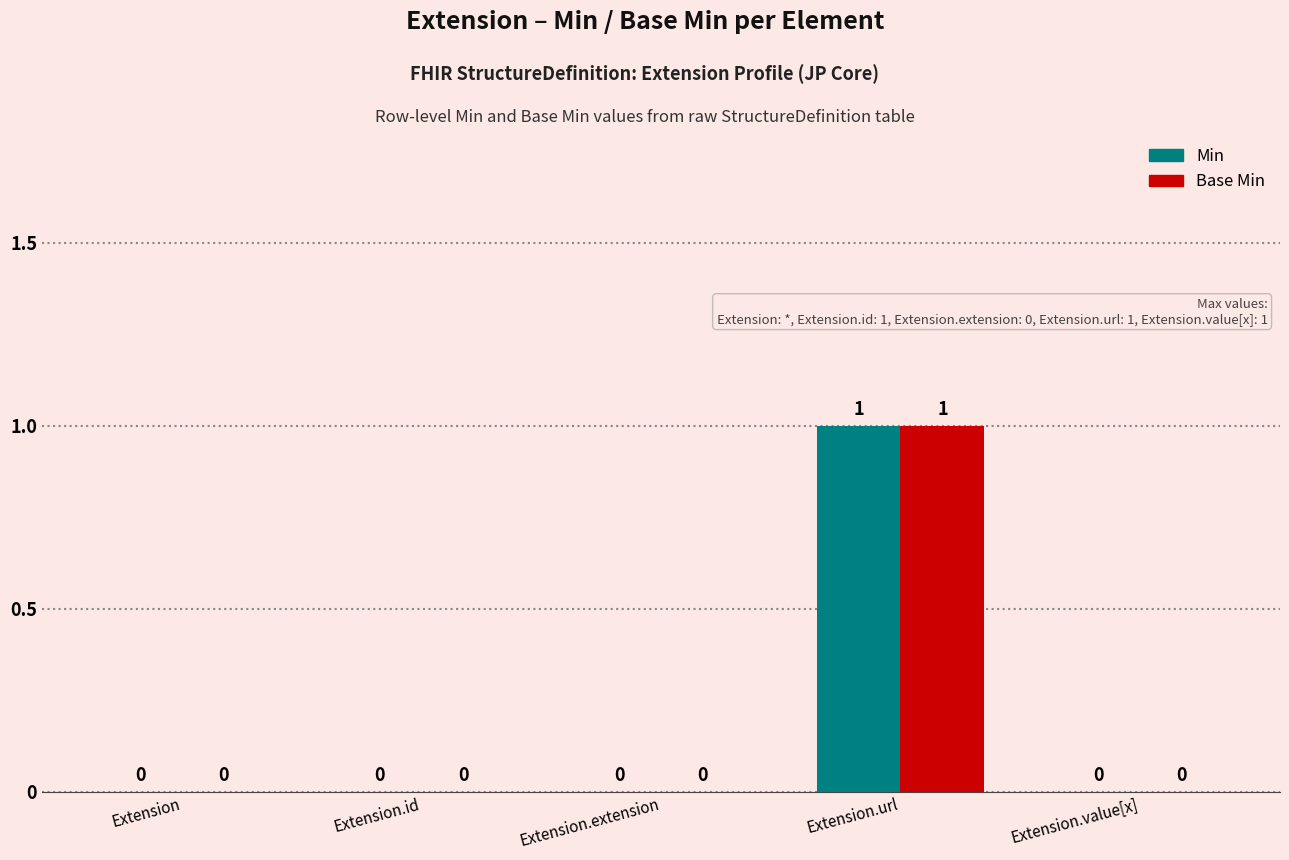

Reading left to right, extract all data points from this chart.

Min: Extension=0	Extension.id=0	Extension.extension=0	Extension.url=1	Extension.value[x]=0
Base Min: Extension=0	Extension.id=0	Extension.extension=0	Extension.url=1	Extension.value[x]=0